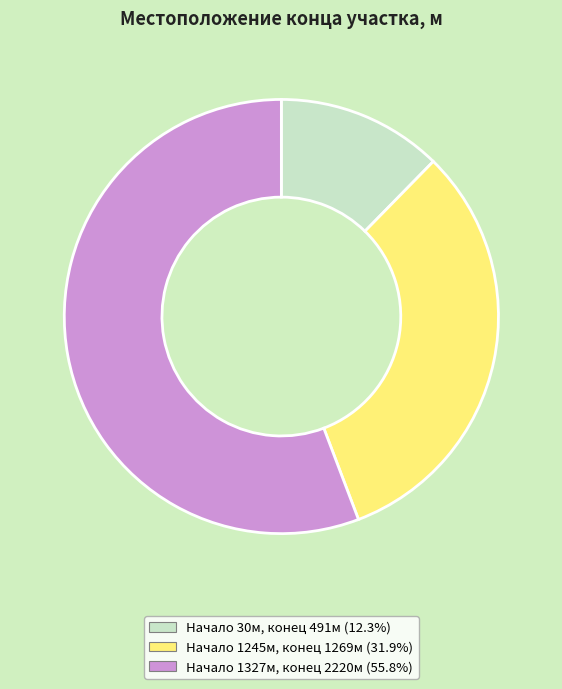

Is the sum of Начало 1327м, конец 2220м (55.8%) and Начало 30м, конец 491м (12.3%) greater than half?

Yes